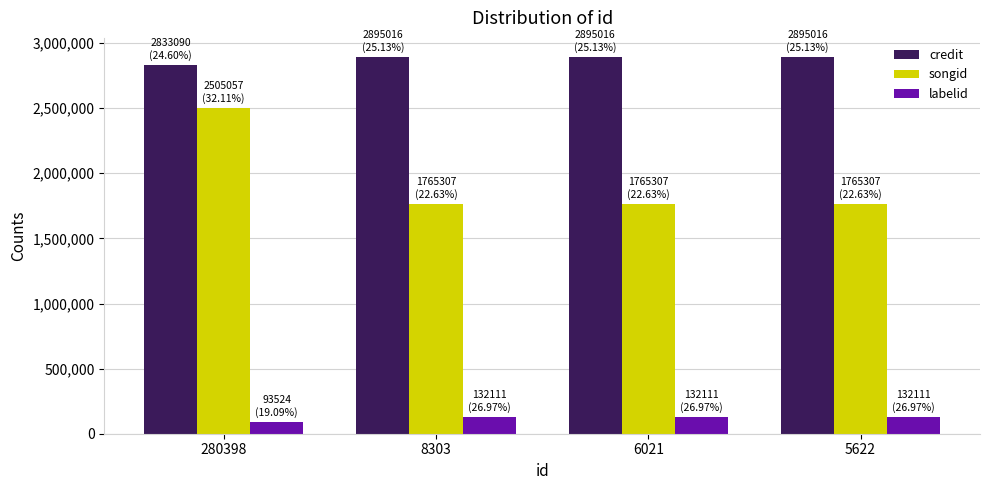

Does the chart contain stacked bars?

No